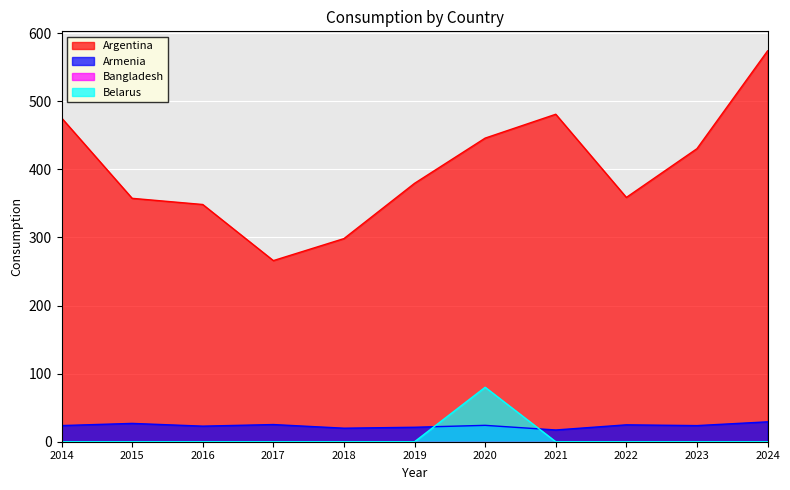

Does the chart display data point markers on the line(s)?

No